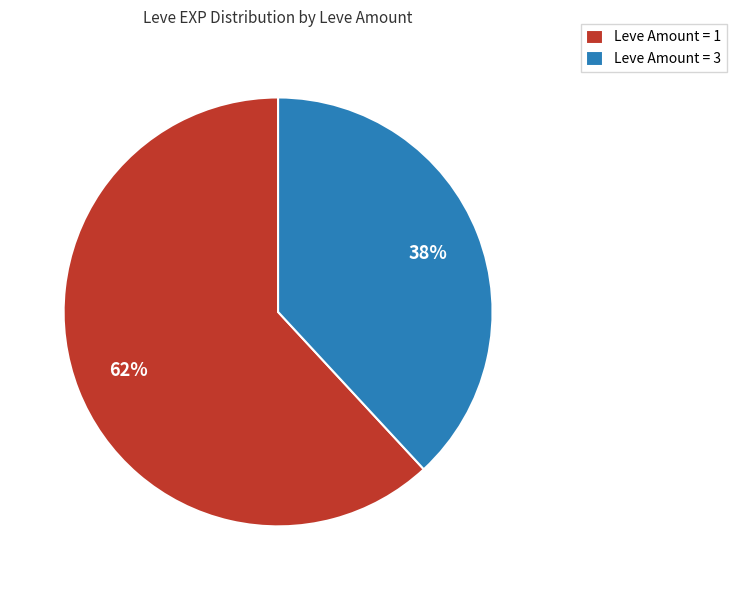

Which slice is the smallest?

Leve Amount = 3